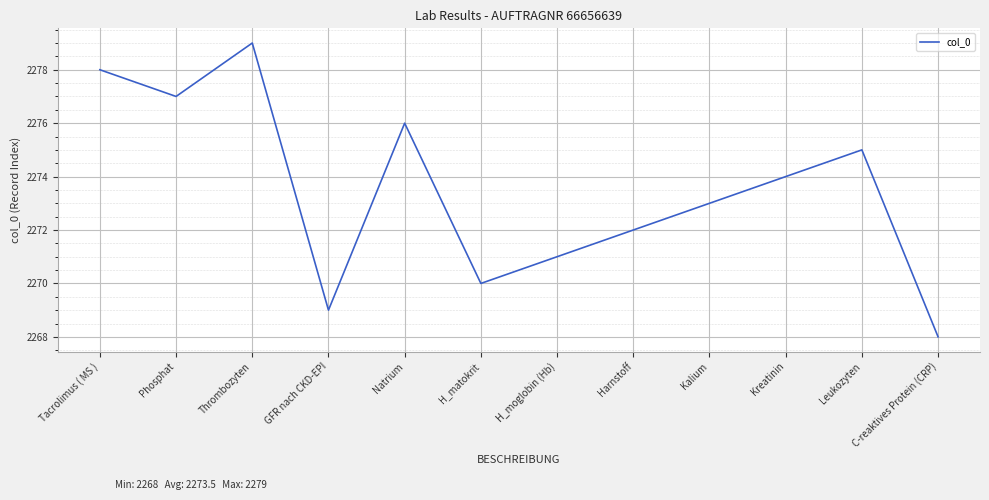

At which label does the data first exceed 2274?

Tacrolimus ( MS )